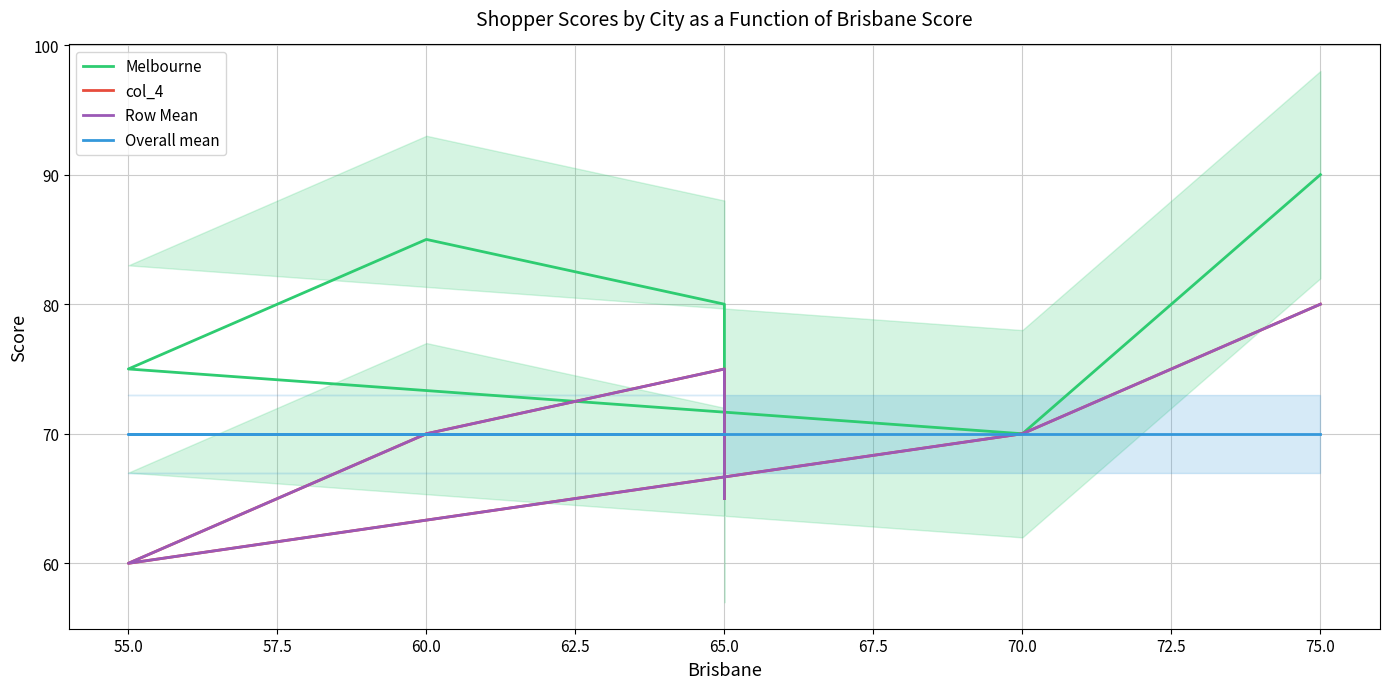

After their last crossing, which series has the higher values: Row Mean or Overall mean?

Overall mean